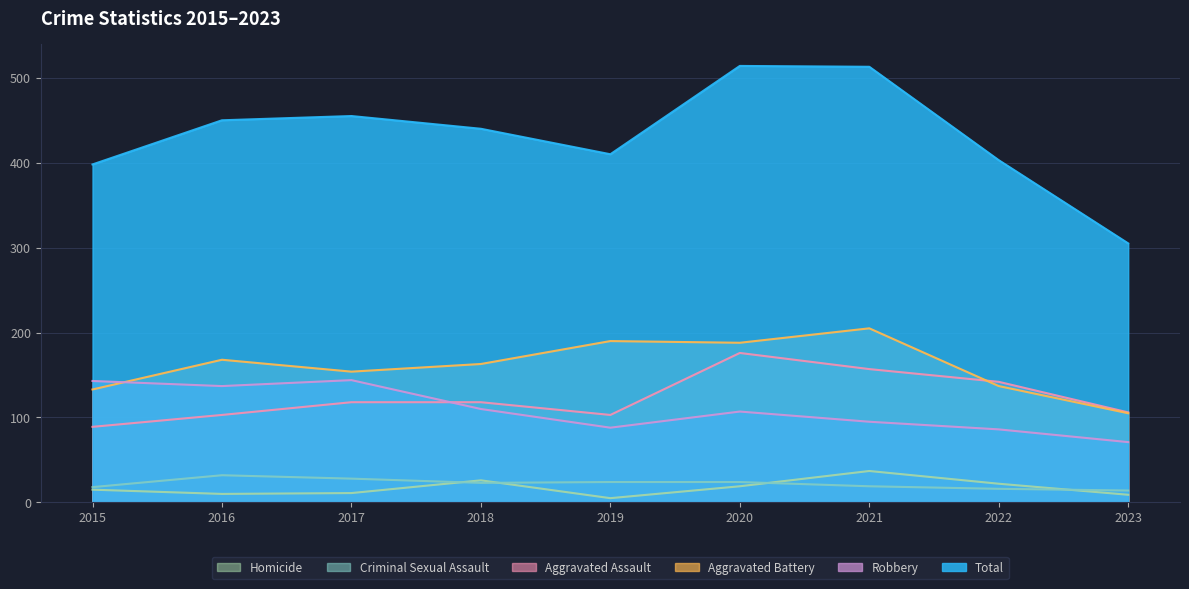

In Criminal Sexual Assault, how many points are lower than both neighbors (excluding endpoints)?

1